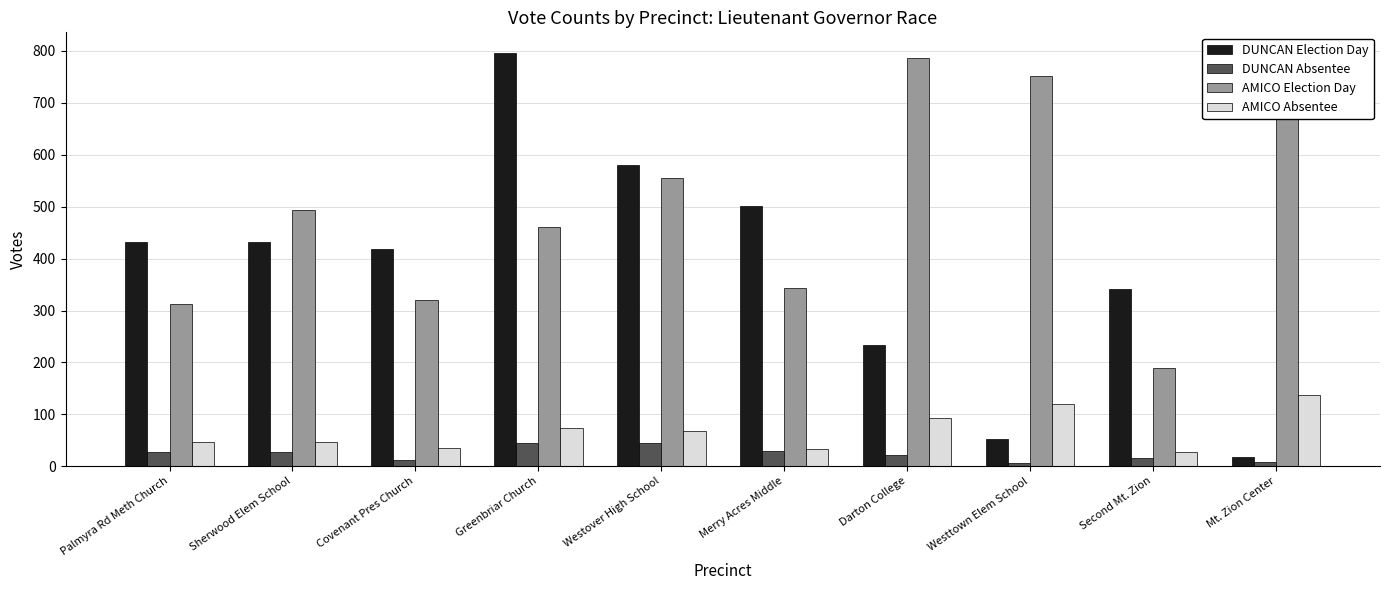

Is it true that DUNCAN Absentee equals 12 at Darton College?

False